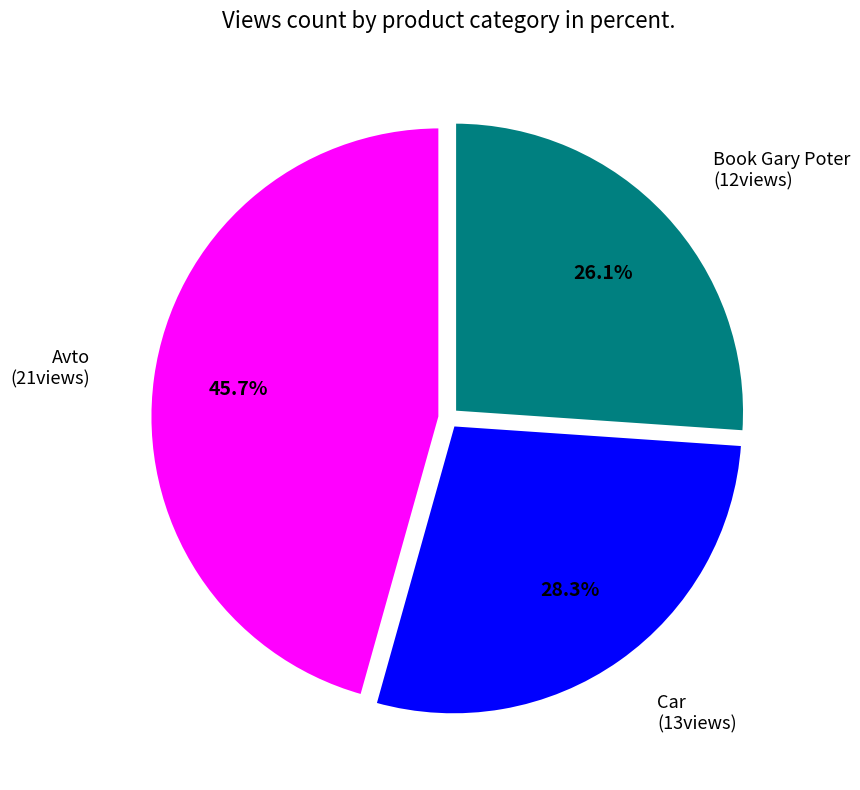

How many segments does this pie chart have?

3